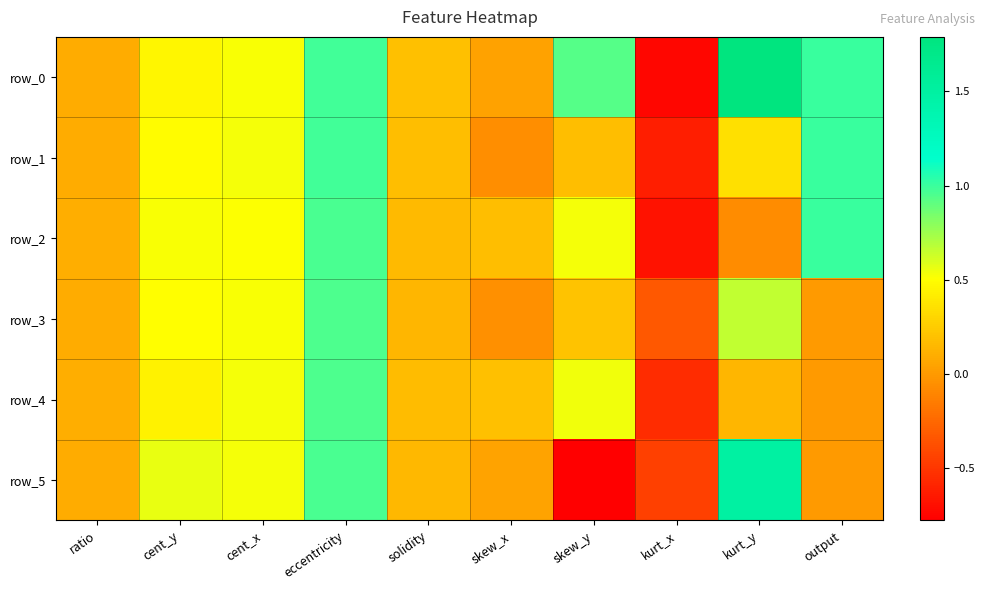

Rank the series at eccentricity from lowest to highest value.

row_3, row_4, row_5, row_2, row_0, row_1